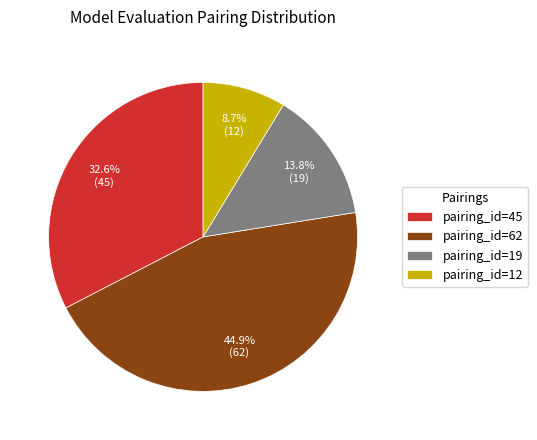

What is the largest slice in the pie chart?

pairing_id=62